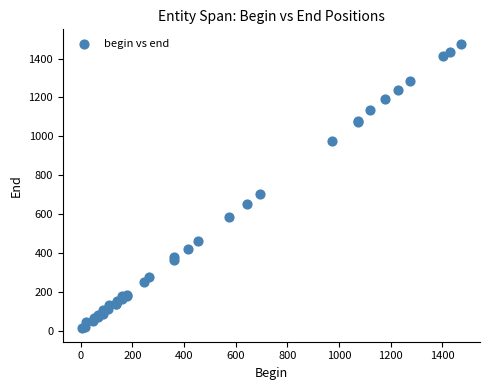

What Y value in the scatter plot is closest to 746?

701